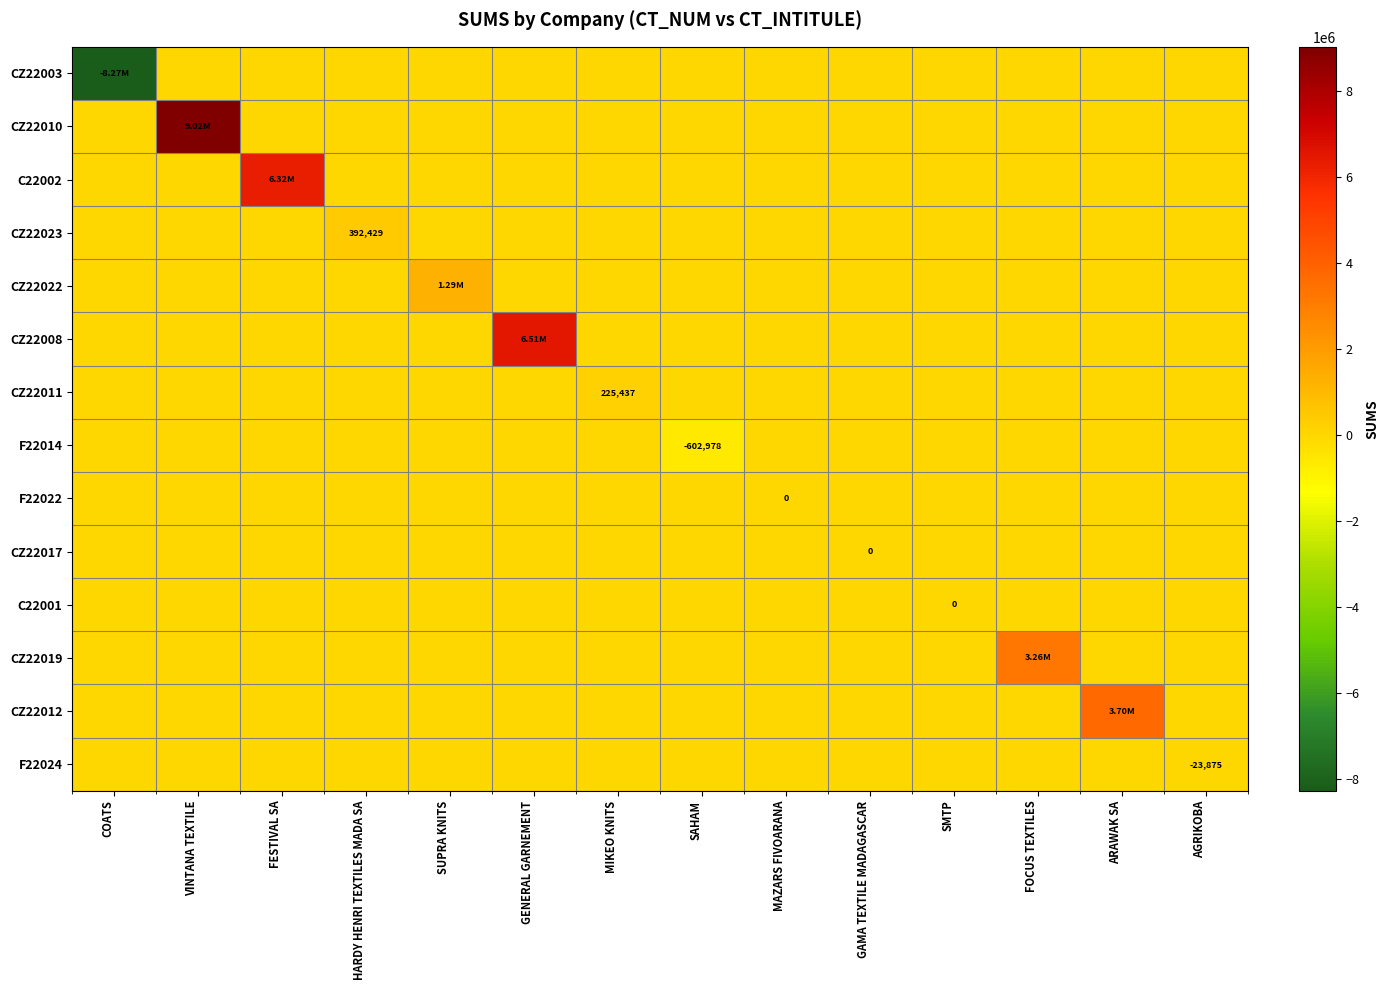

At how many categories does at least one series exceed 132688?

8